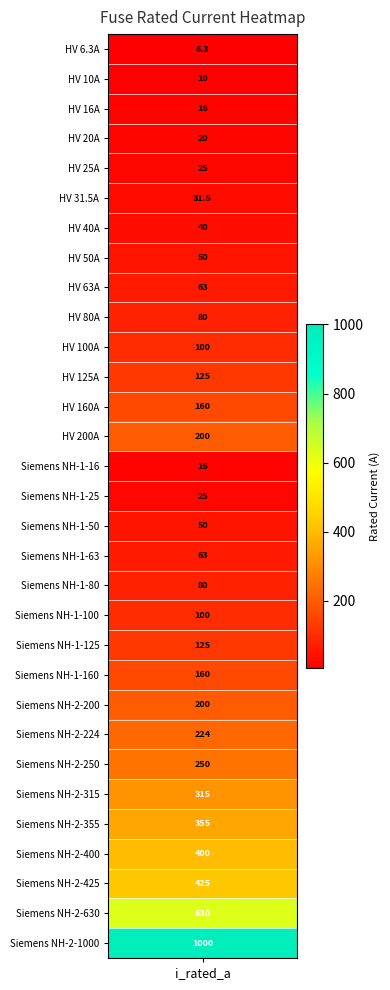

Where is the data nearest to the value 503?

28